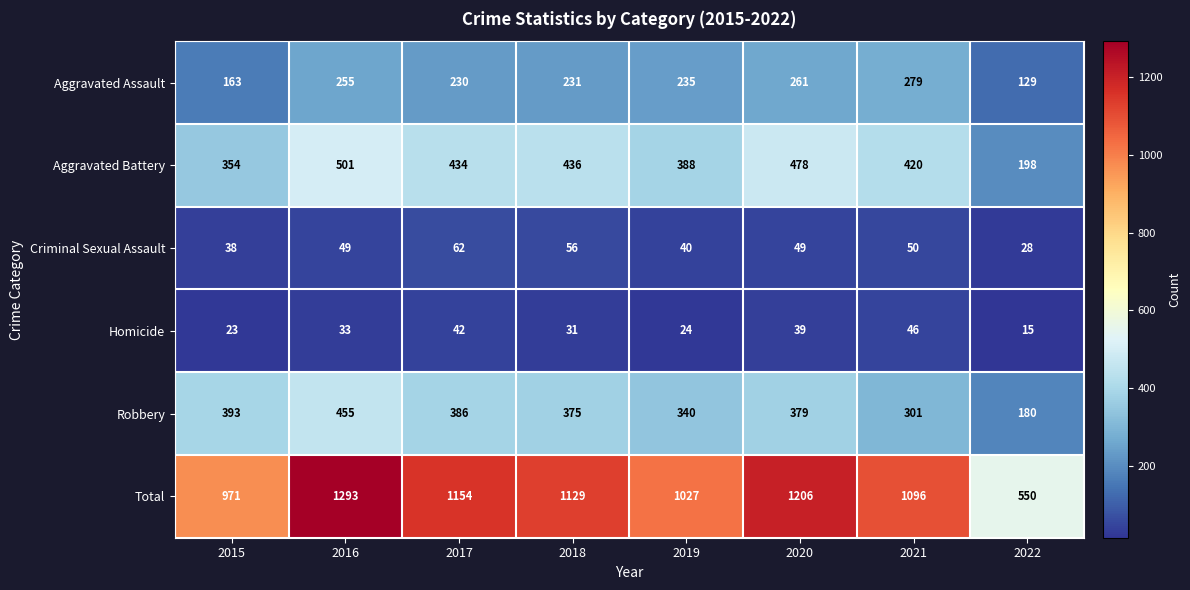

Rank the series by their maximum value, from lowest to highest.

Homicide, Criminal Sexual Assault, Aggravated Assault, Robbery, Aggravated Battery, Total